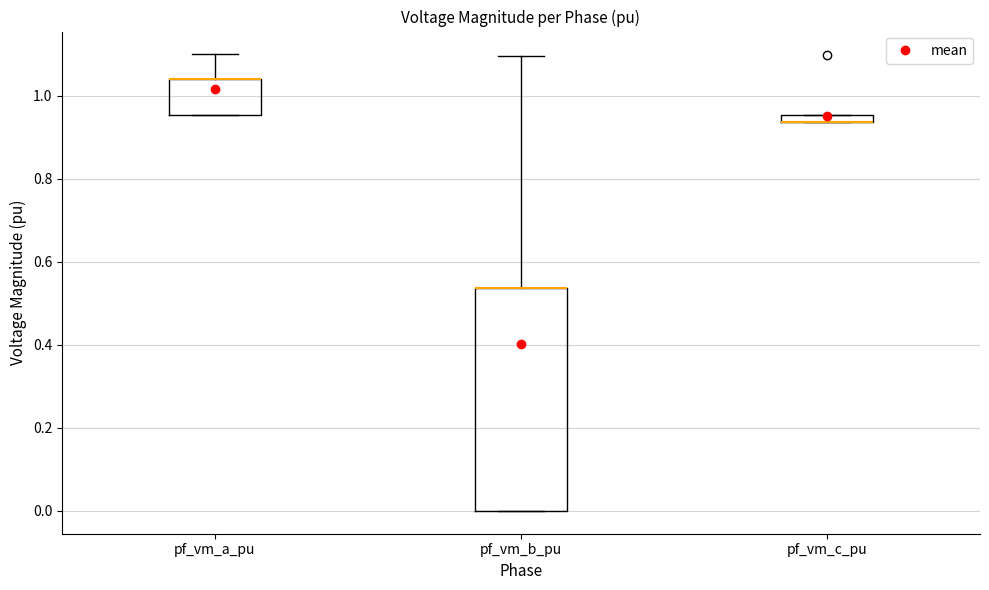

Comparing the boxes themselves (not the whiskers), which one is the tallest?

pf_vm_b_pu